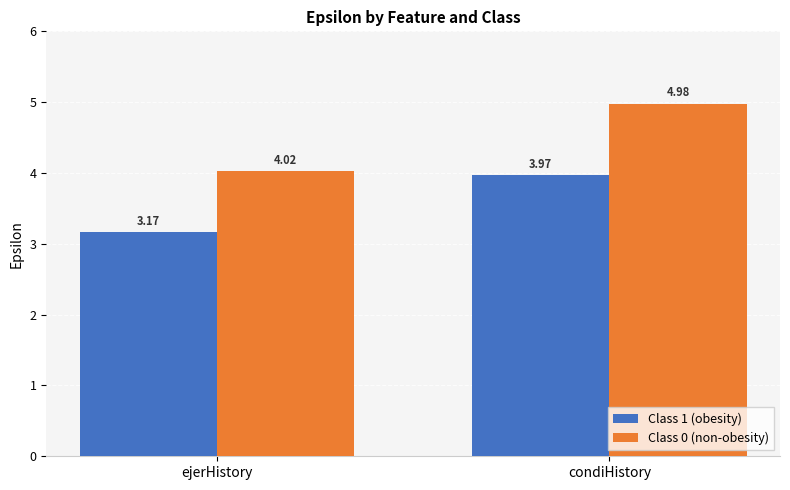

What is the sum of all Class 0 (non-obesity) values?

9.0